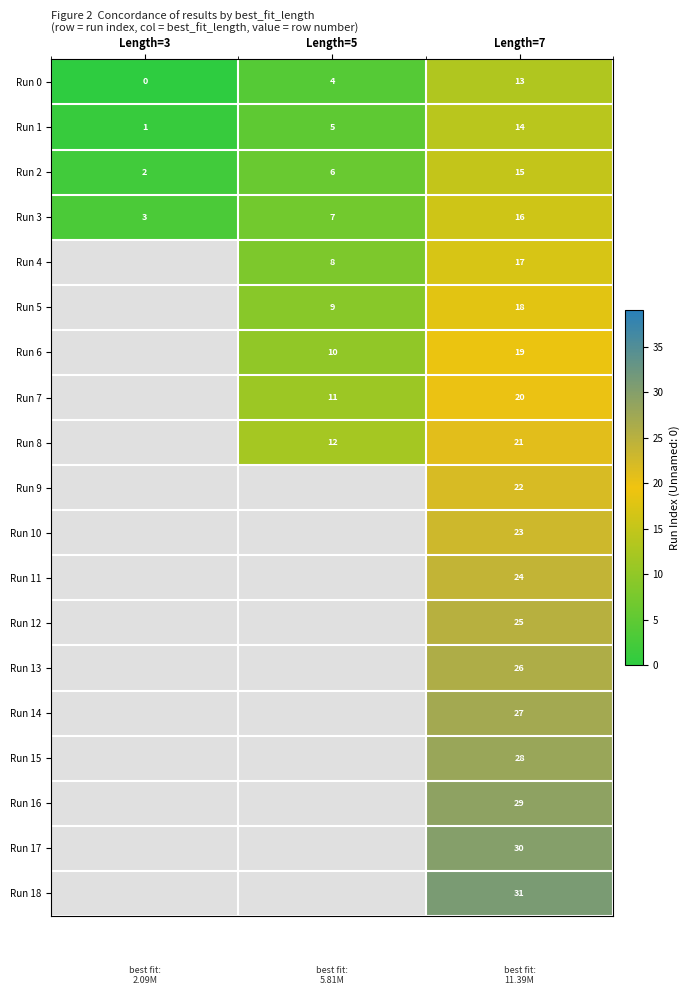

Read the Run 3 value at Length=5, to the nearest 10.

10